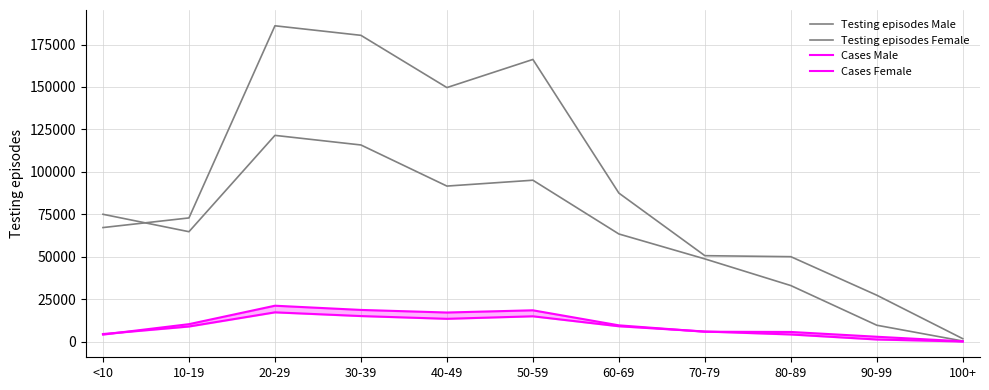

Count the number of categories in the chart.

11